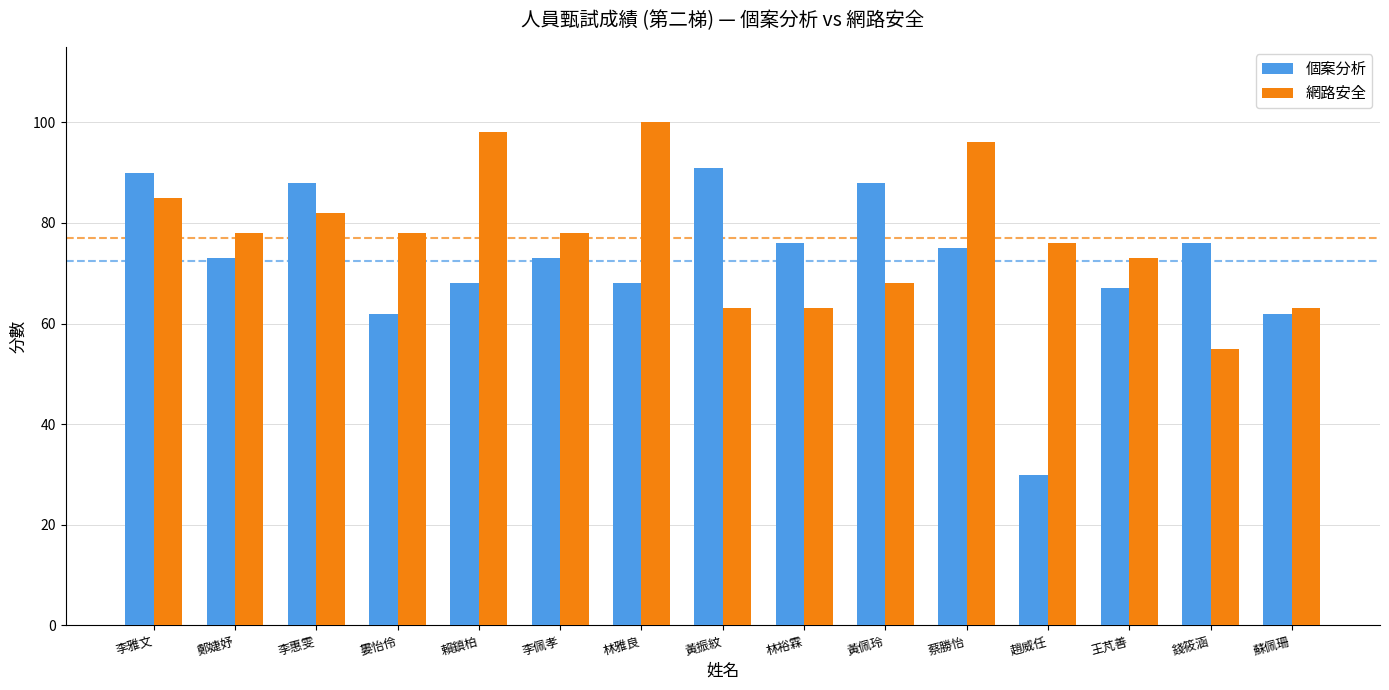

What is the label of the 8th bar from the left?

黃振紋